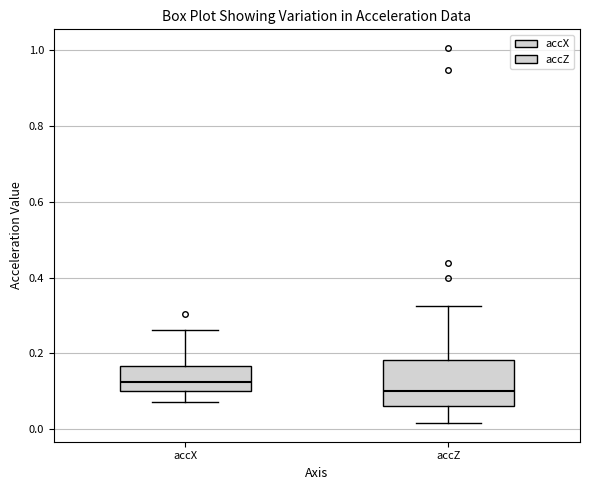

Reading left to right, transcribe this box plot: for each box, give where its median line is, the range the box spans, and where its two whiskers end, as read against the y-axis. The values are not printed on the chart, so give them approximately, as read against the axis.

accX: median 0.12, box 0.10 to 0.16, whiskers 0.08 to 0.26
accZ: median 0.10, box 0.06 to 0.18, whiskers 0.02 to 0.32